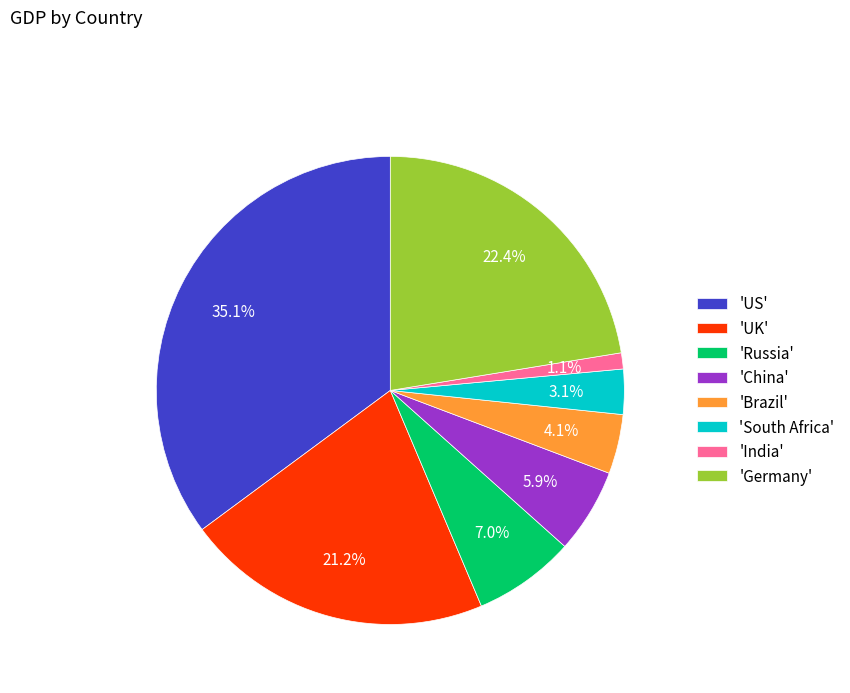

Count the number of slices in the pie.

8